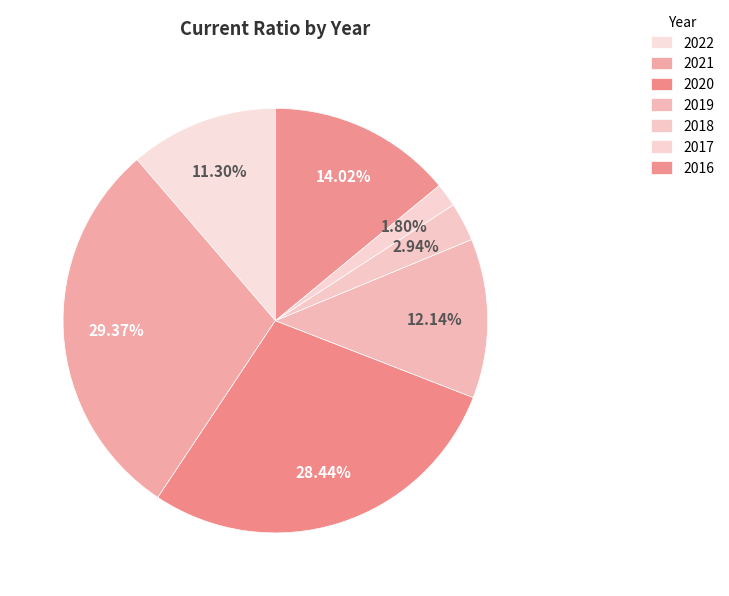

How much of the chart is everything except 2018?

97.1%